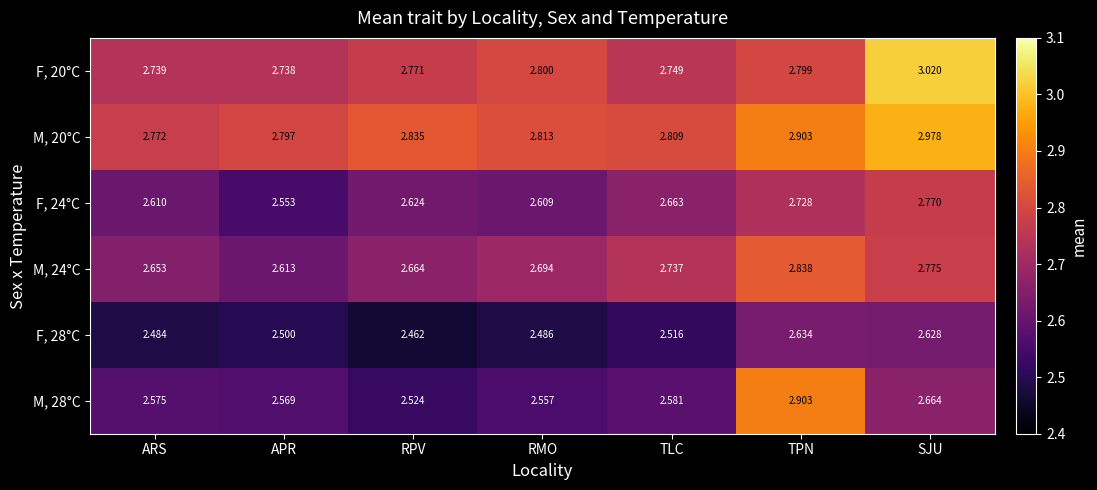

Which series has the largest total across all categories?

M, 20°C